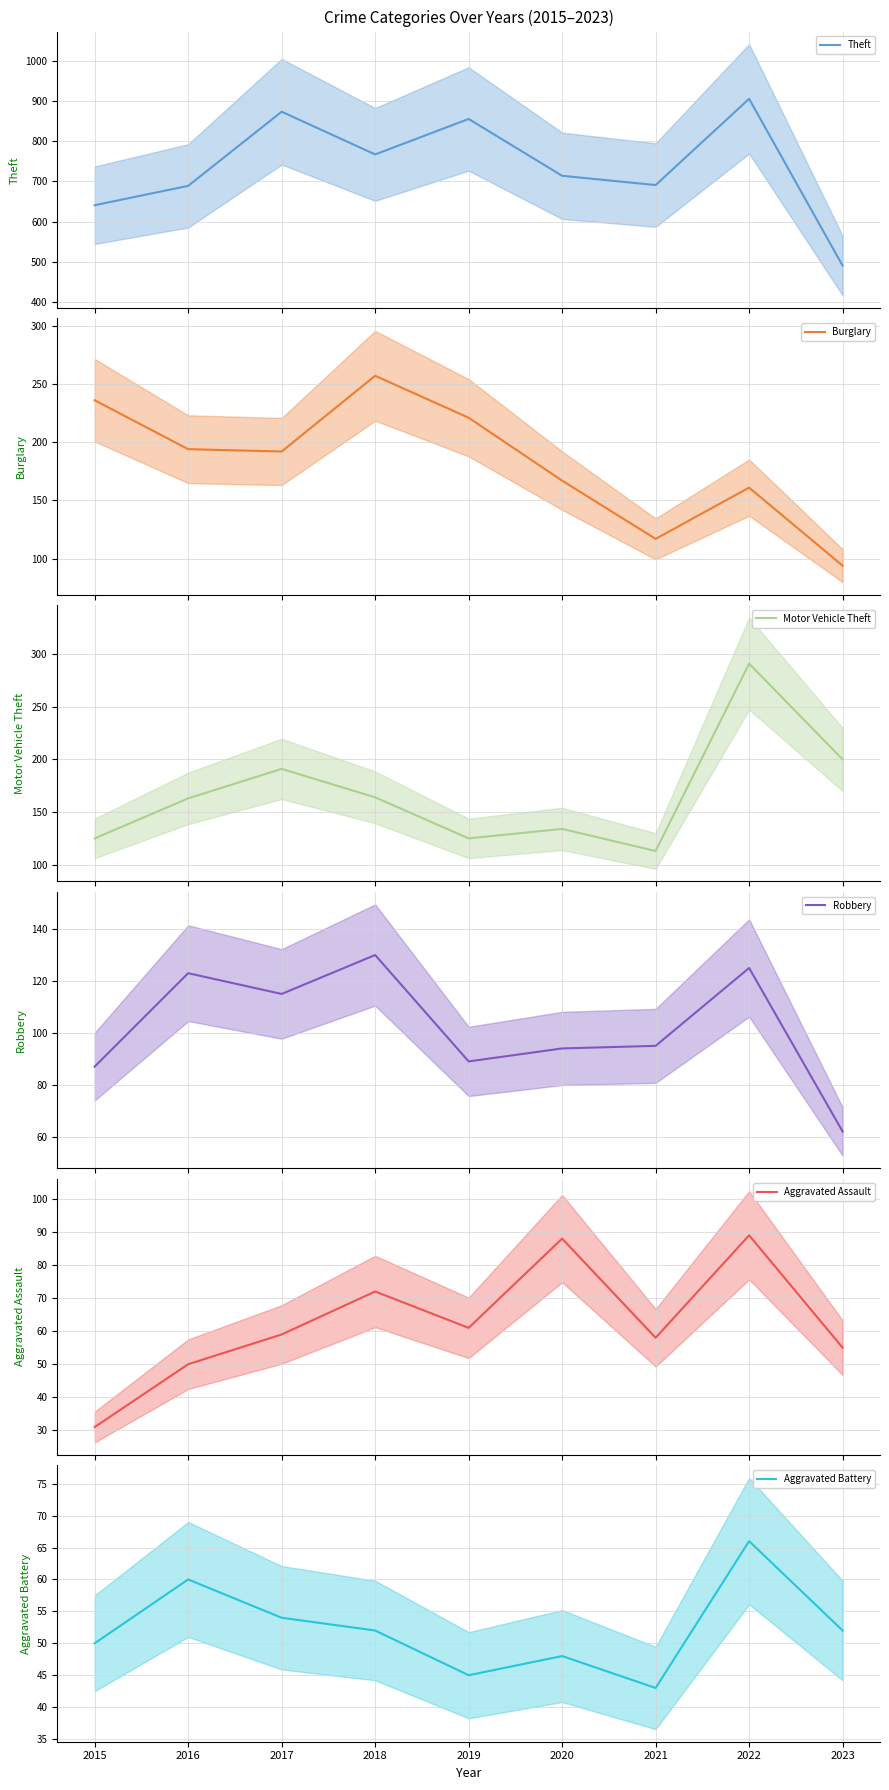

Is this an area chart (filled region under the line)?

No